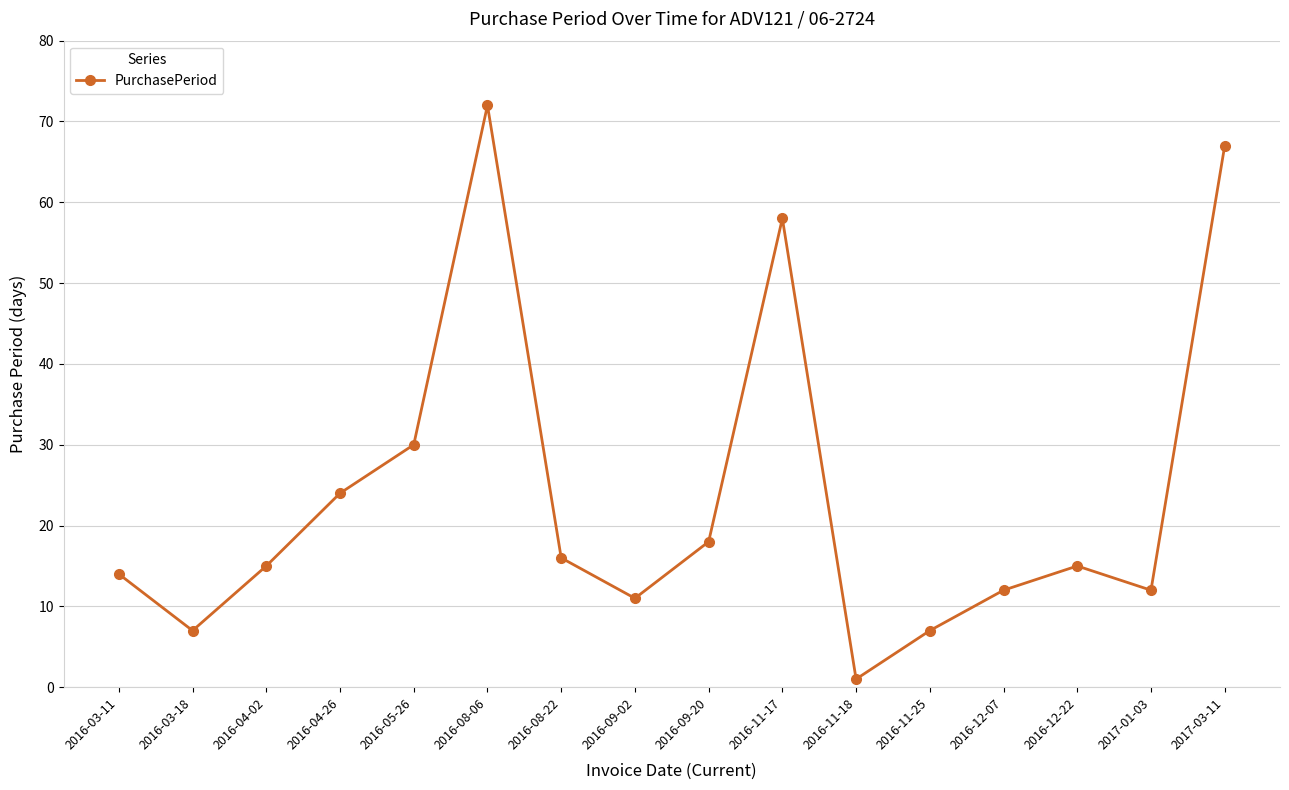

How many interior local peaks (higher than both neighbors) does the data have?

3